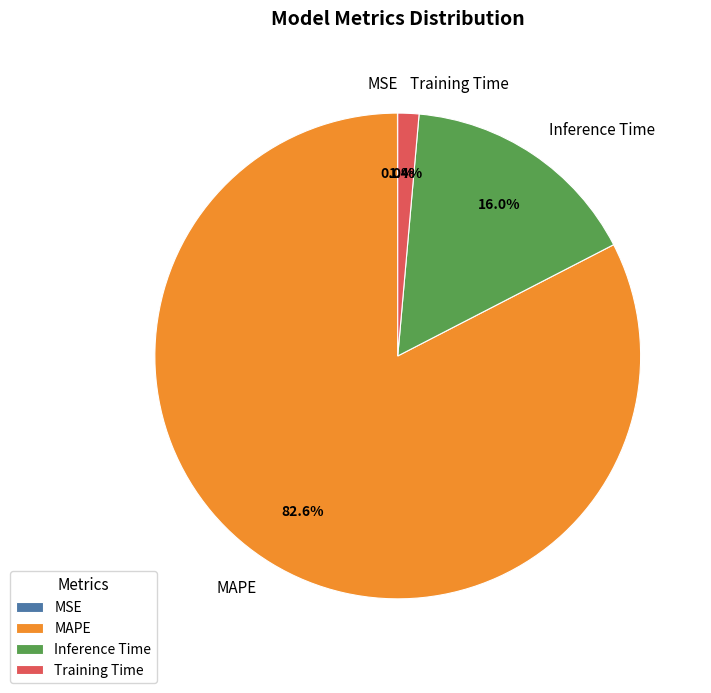

Which category has the biggest portion of the pie?

MAPE